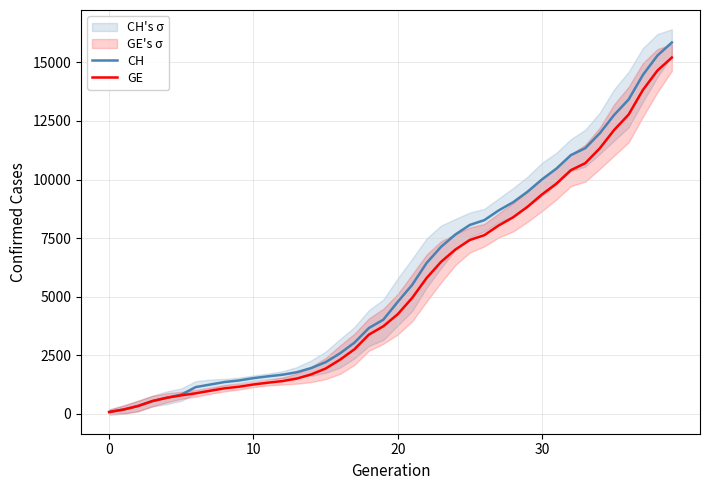

What is the maximum value shown in the chart?

15850